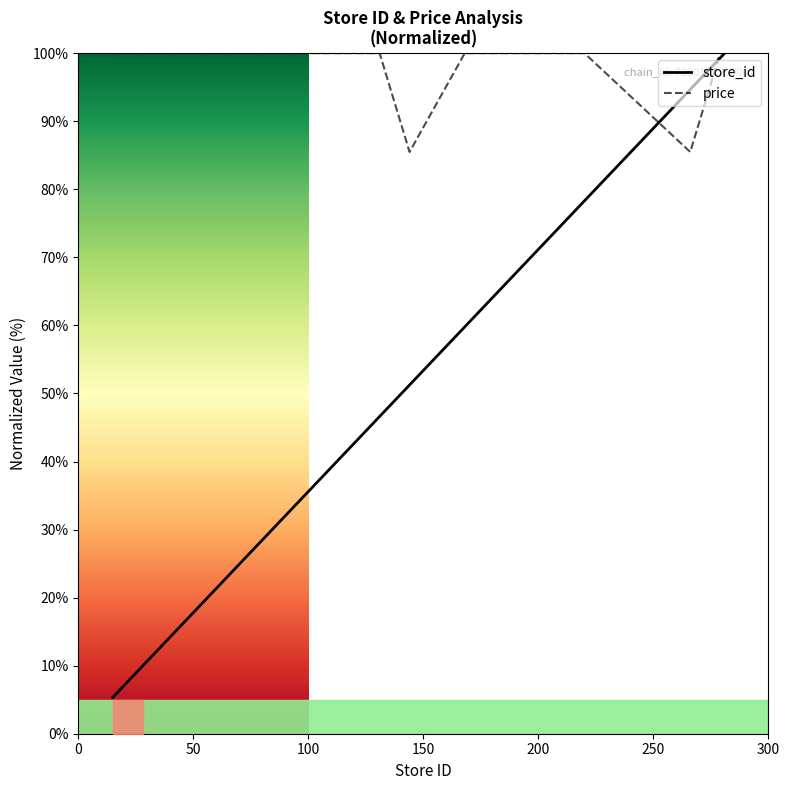

True or false: price has more than 2 interior local peaks.

False